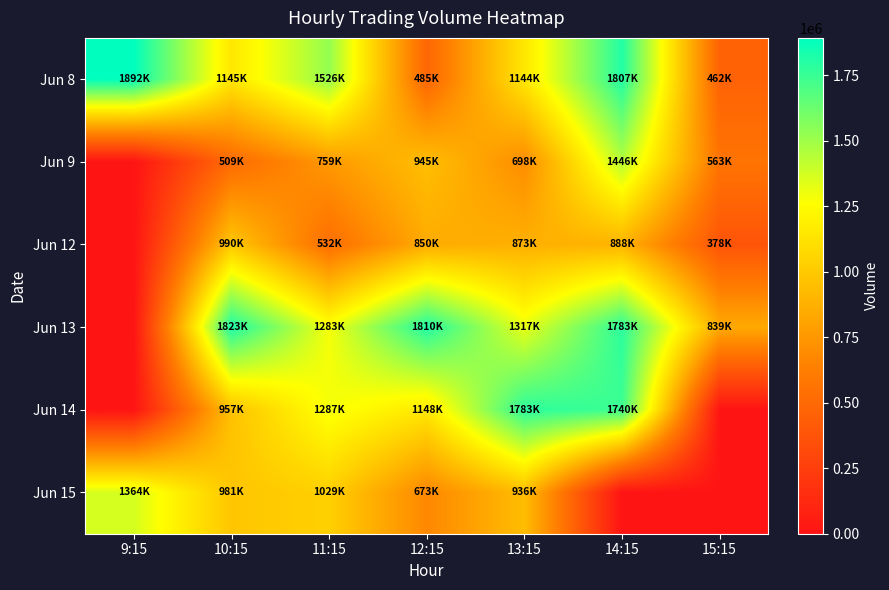

Reading left to right, transcribe all the data shown in this chart.

Jun 8: 9:15=1892193	10:15=1145625	11:15=1526482	12:15=485340	13:15=1144574	14:15=1807909	15:15=462097
Jun 9: 9:15=0	10:15=509145	11:15=759250	12:15=945356	13:15=698988	14:15=1446438	15:15=563403
Jun 12: 9:15=0	10:15=990097	11:15=532065	12:15=850554	13:15=873555	14:15=888123	15:15=378845
Jun 13: 9:15=0	10:15=1823431	11:15=1283948	12:15=1810942	13:15=1317524	14:15=1783158	15:15=839580
Jun 14: 9:15=0	10:15=957101	11:15=1287557	12:15=1148770	13:15=1783737	14:15=1740417	15:15=0
Jun 15: 9:15=1364896	10:15=981754	11:15=1029369	12:15=673190	13:15=936948	14:15=0	15:15=0